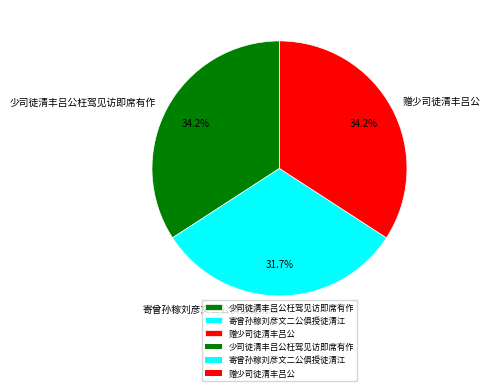

Combined, what portion of the pie is 少司徒清丰吕公枉驾见访即席有作 and 寄曾孙稼刘彦文二公俱授徒清江?

65.8%